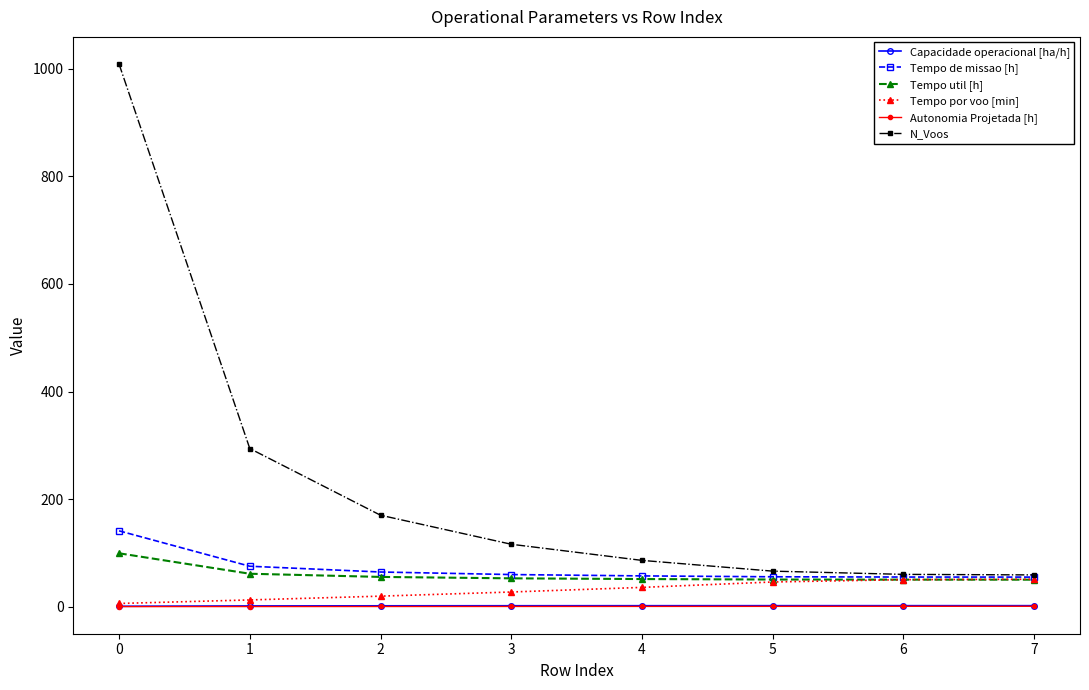

What is the total value across all series at 6?

217.9